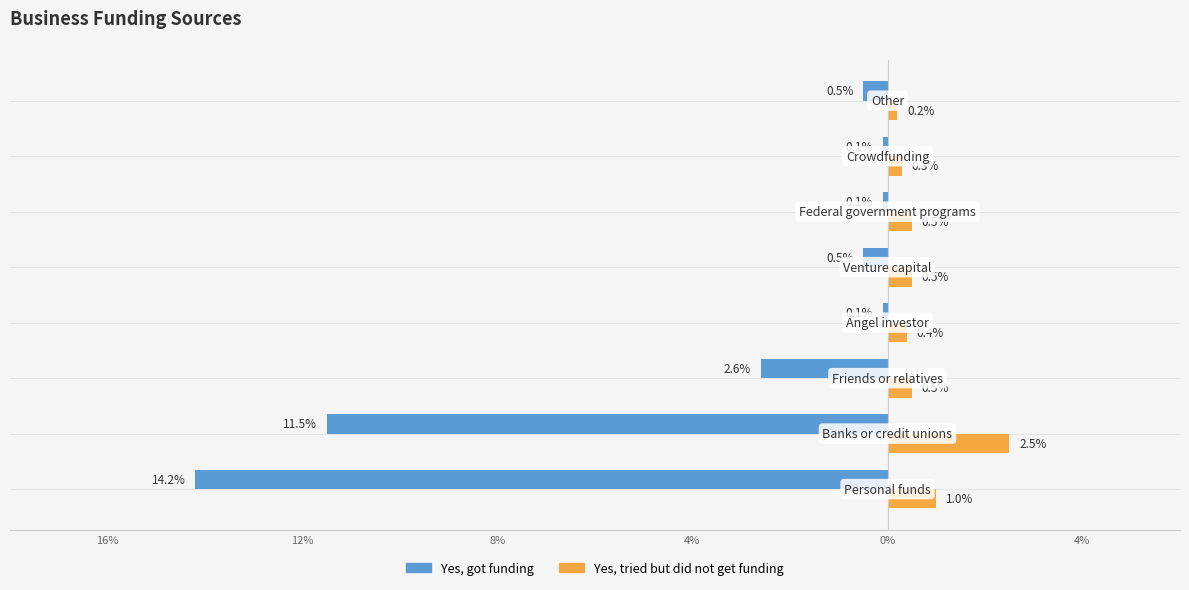

What are all the series names shown in the legend?

Yes, got funding, Yes, tried but did not get funding